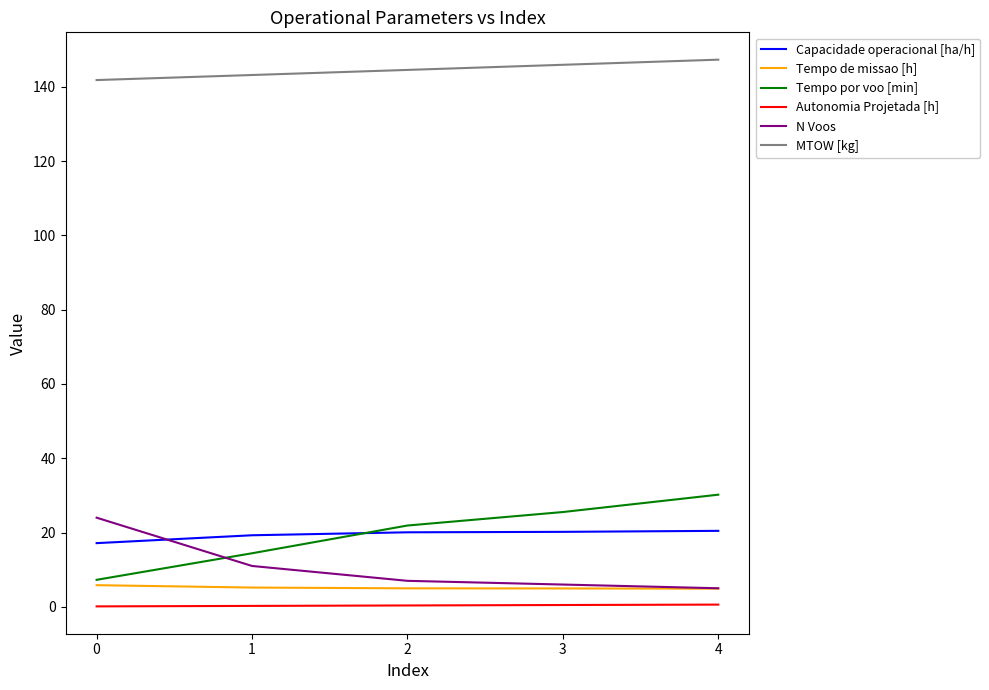

True or false: MTOW [kg] and N Voos intersect in this chart.

False